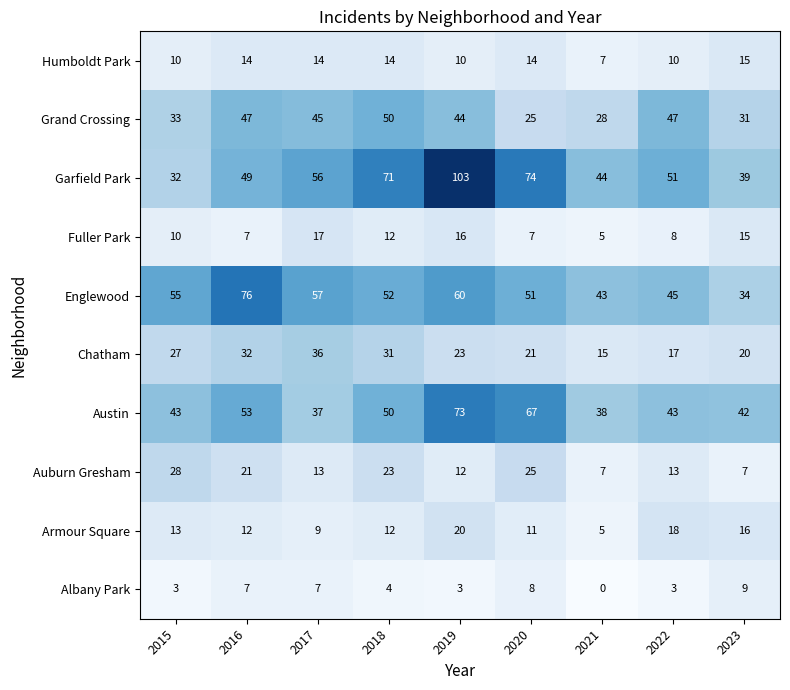

Rank the series by their maximum value, from highest to lowest.

Garfield Park, Englewood, Austin, Grand Crossing, Chatham, Auburn Gresham, Armour Square, Fuller Park, Humboldt Park, Albany Park